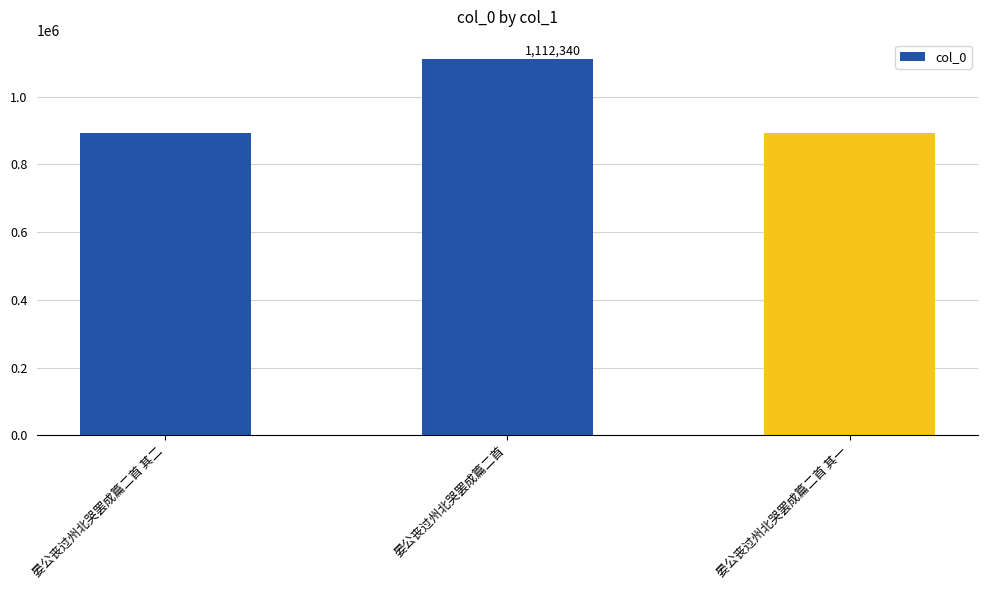

Does the chart contain any negative values?

No